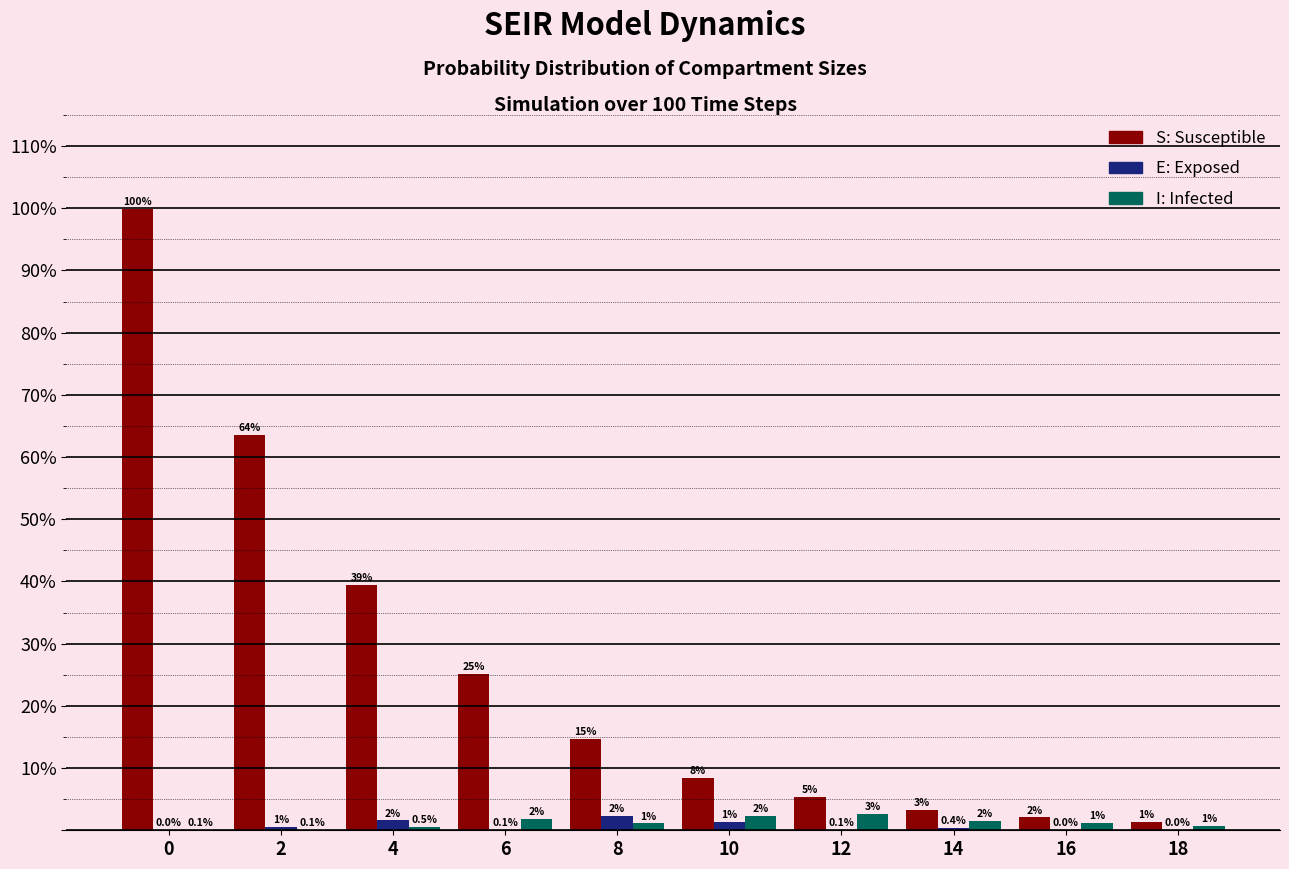

How many groups of bars are there?

10